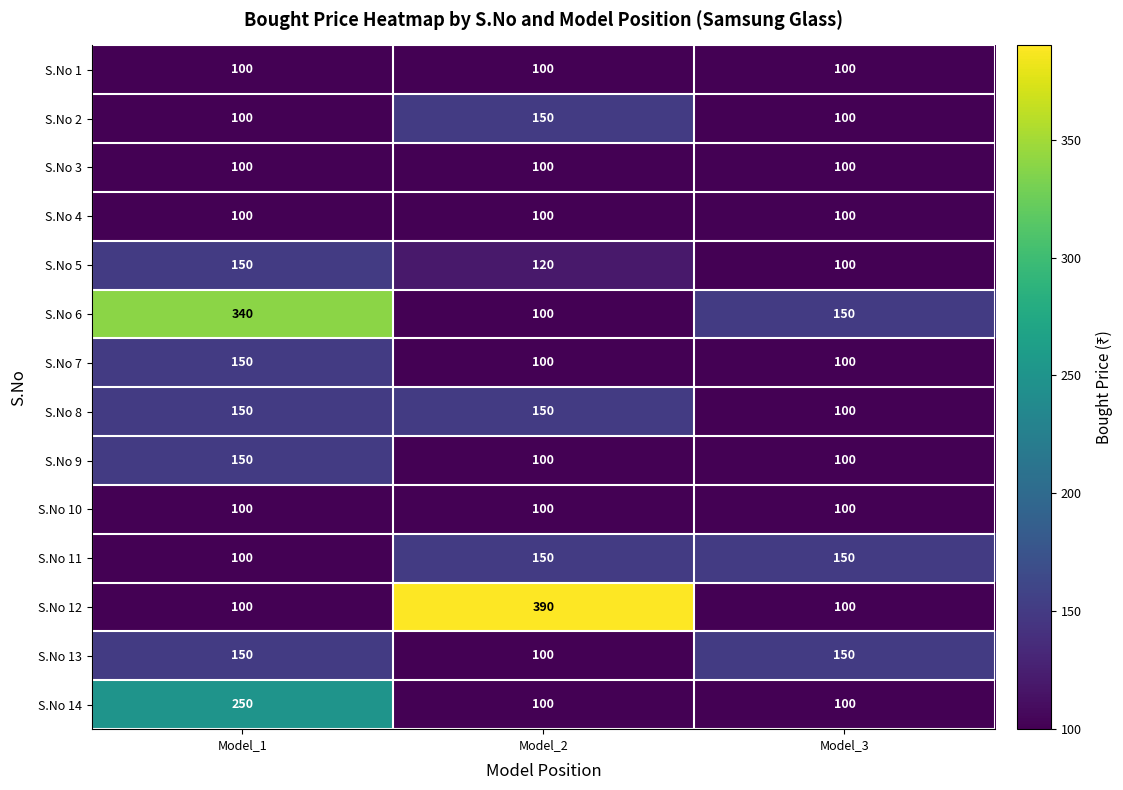

True or false: S.No 11 has a value of 150 at Model_3.

True